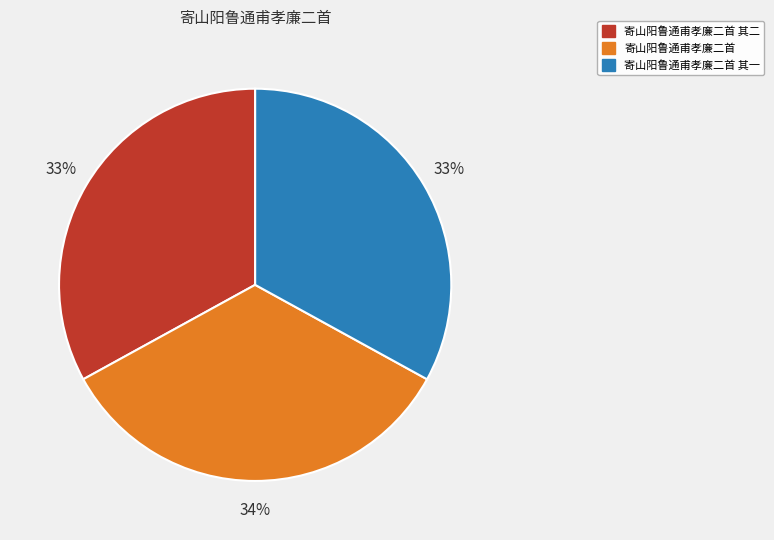

Which has a higher value, 寄山阳鲁通甫孝廉二首 or 寄山阳鲁通甫孝廉二首 其二?

寄山阳鲁通甫孝廉二首